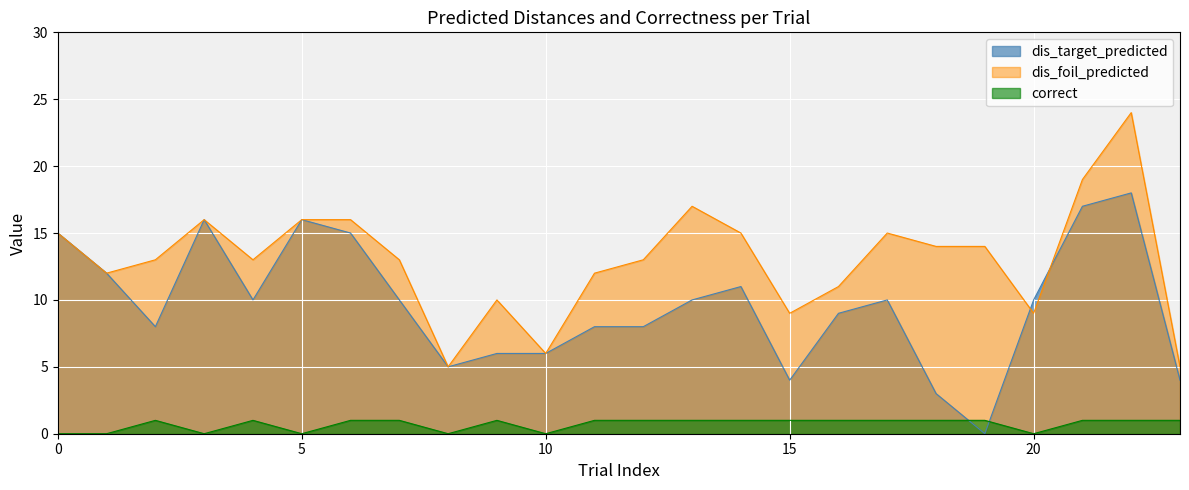

List the series in order of their peak value, highest first.

dis_foil_predicted, dis_target_predicted, correct